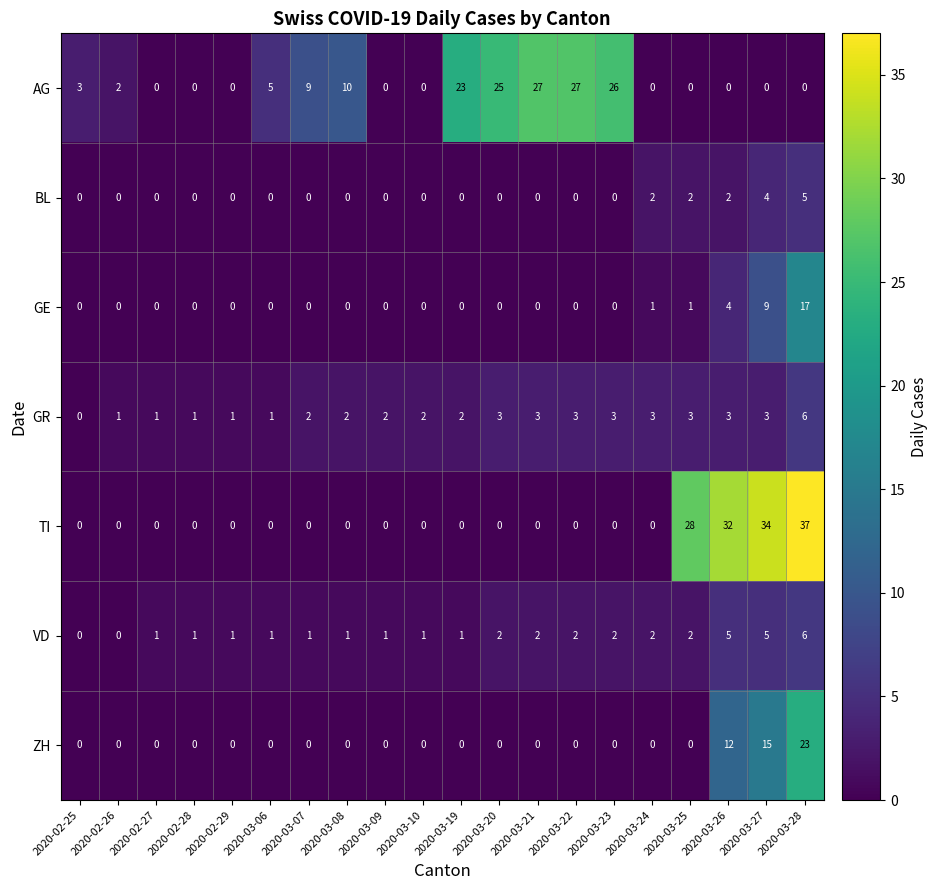

What is the difference between the maximum and minimum values in the GE series?

17